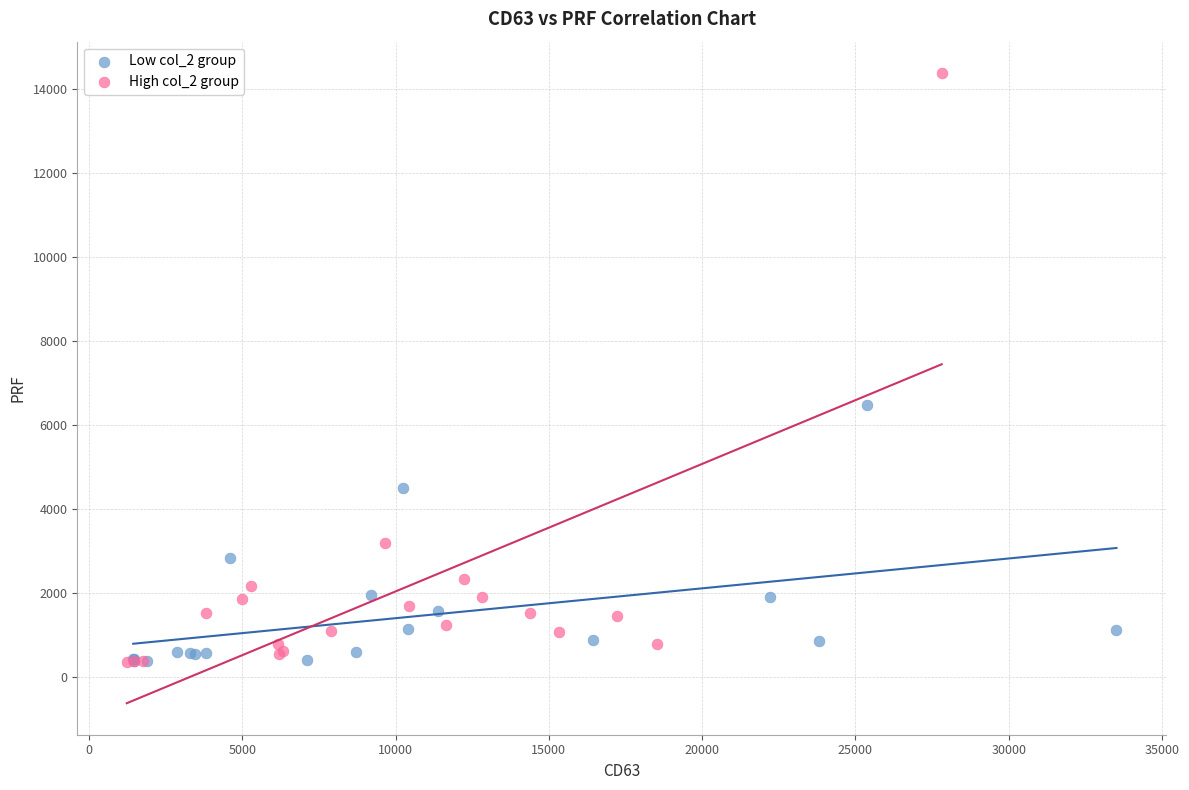

Which series reaches the maximum Y coordinate?

High col_2 group